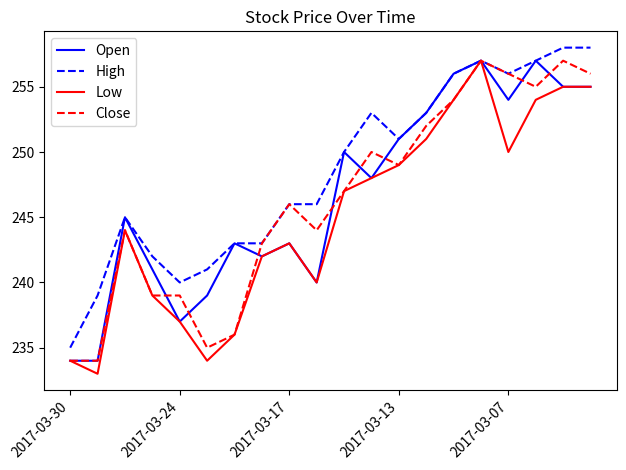

Which series has the largest total across all categories?

High